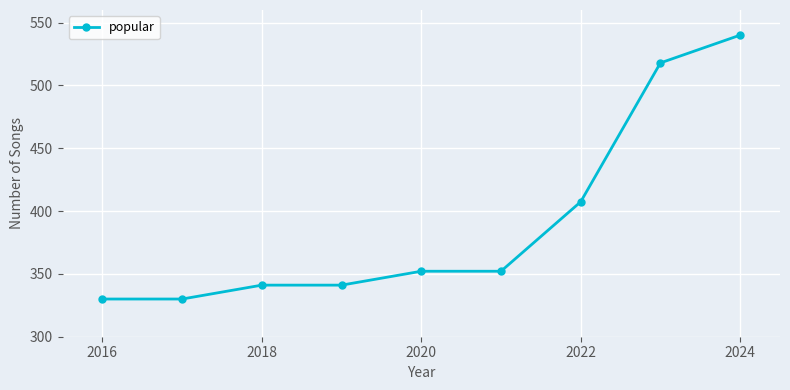

What is the maximum value shown in the chart?

540.0